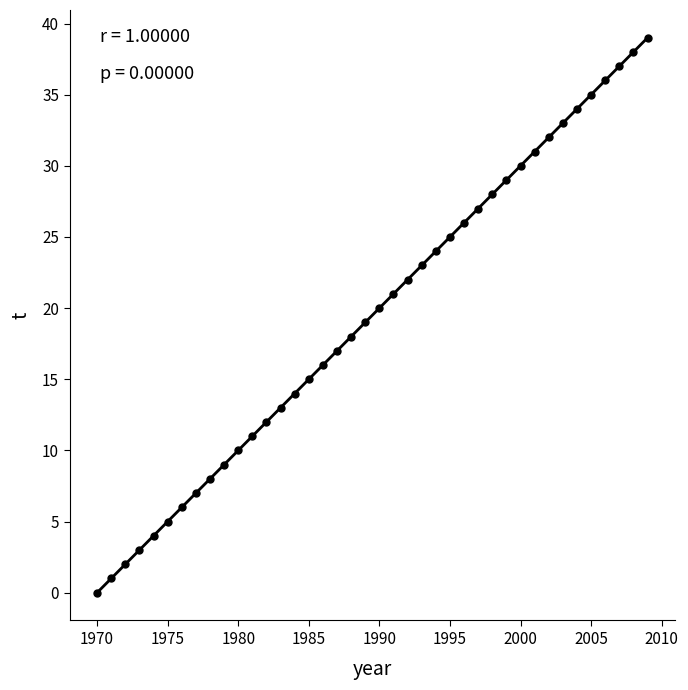

What is the range of Y values (max minus min)?

39